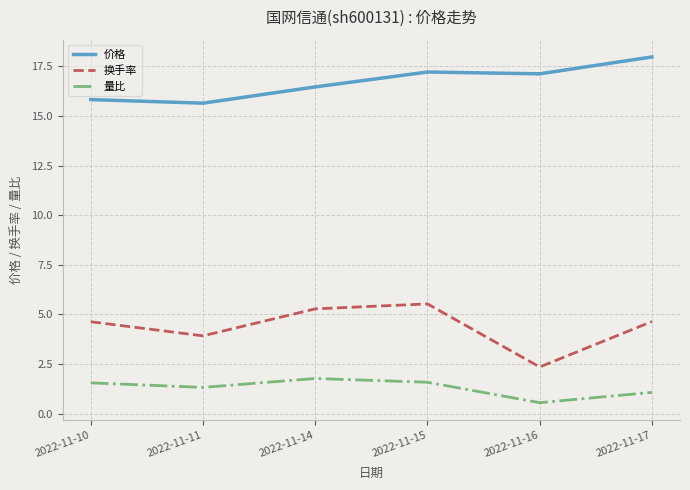

At which label does 换手率 first exceed 4?

2022-11-10